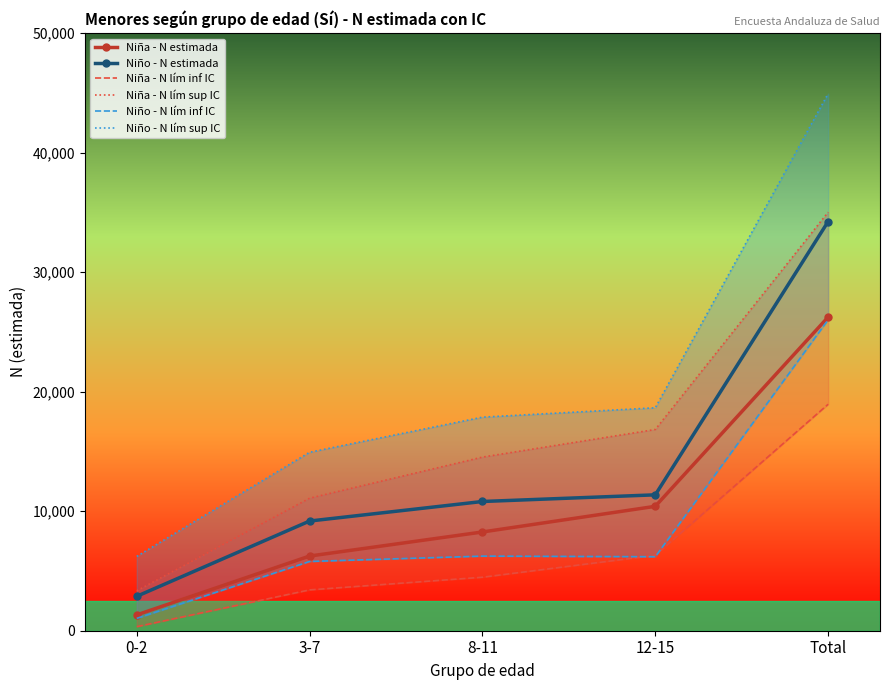

What is the label of the 2nd point from the right?

12-15